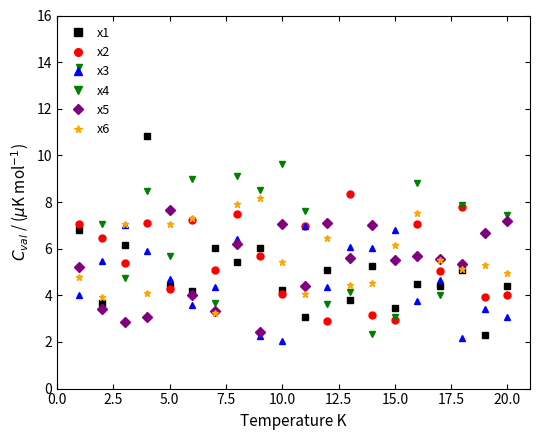

At how many categories does at least one series exceed 11?

1